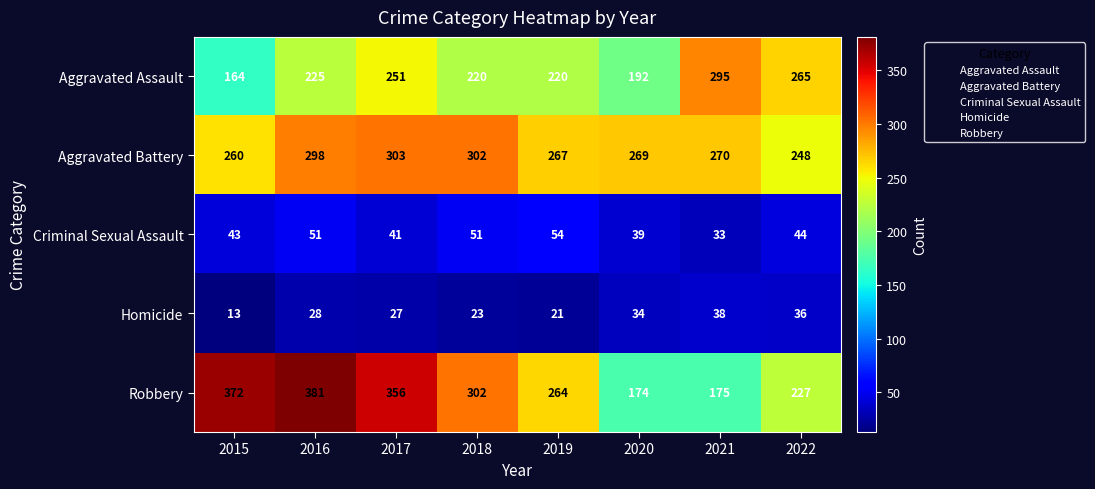

What value does the Robbery series have at 2021, to the nearest 10?

180